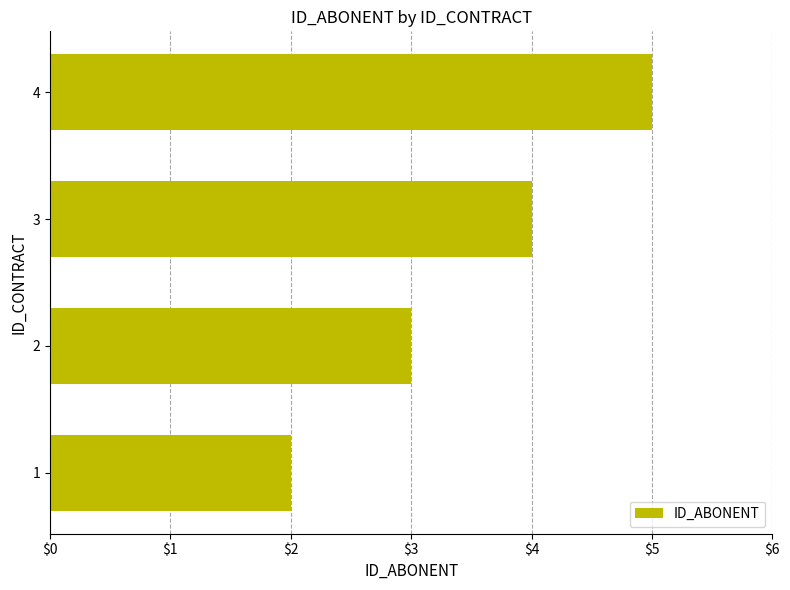

Reading top to bottom, what are all the values shown in this chart?

4=5	3=4	2=3	1=2